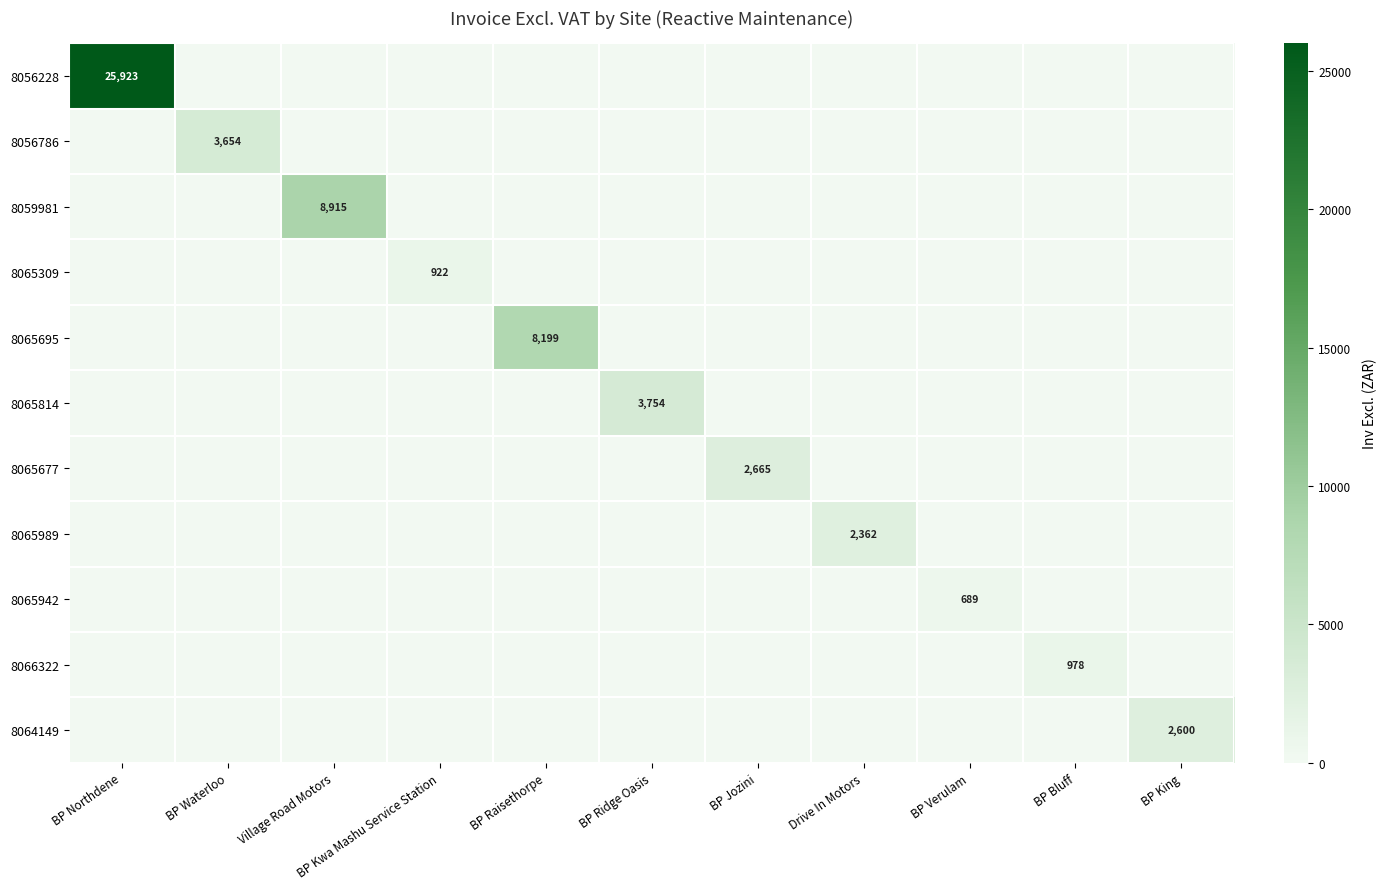

True or false: 8065309 has a value of 1650 at BP Kwa Mashu Service Station.

False